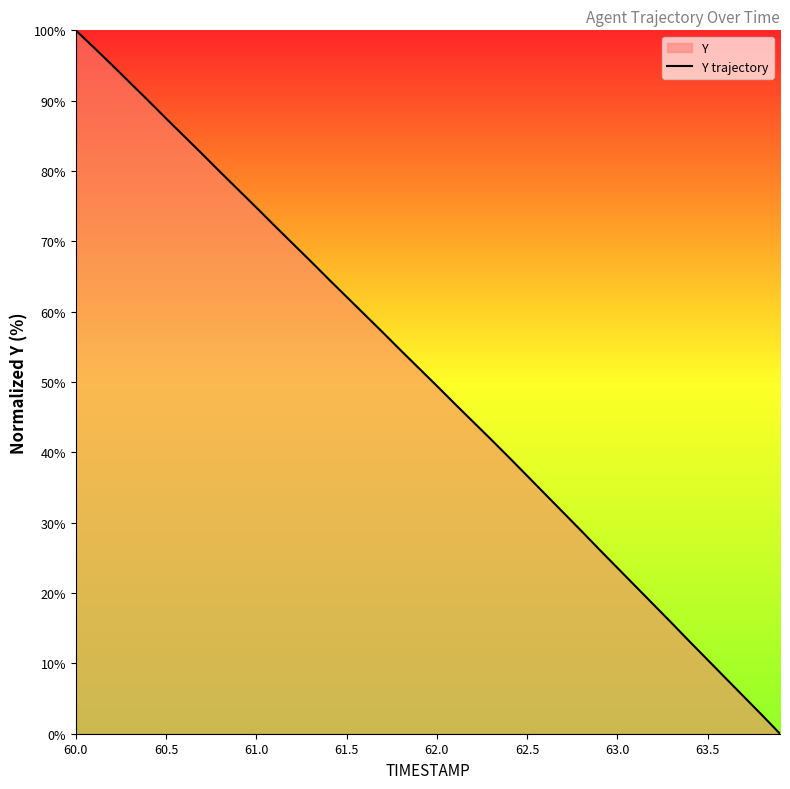

What is the difference between the maximum and minimum values?

100.0